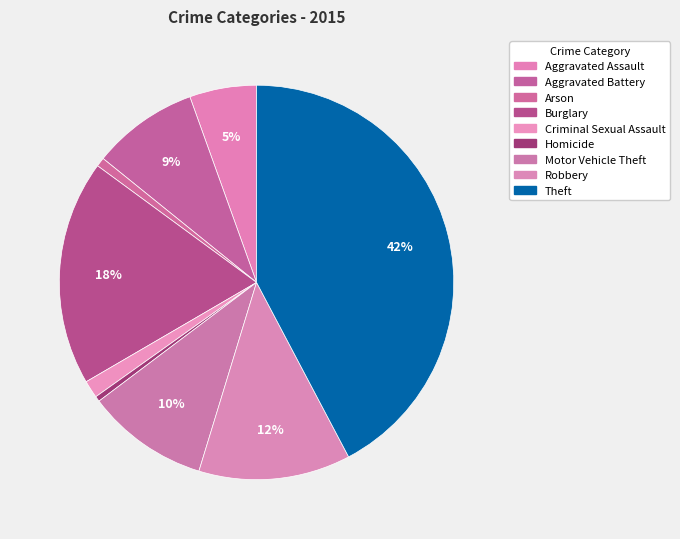

To the nearest percent, what is the difference between the largest and smallest slice percentages?

42%